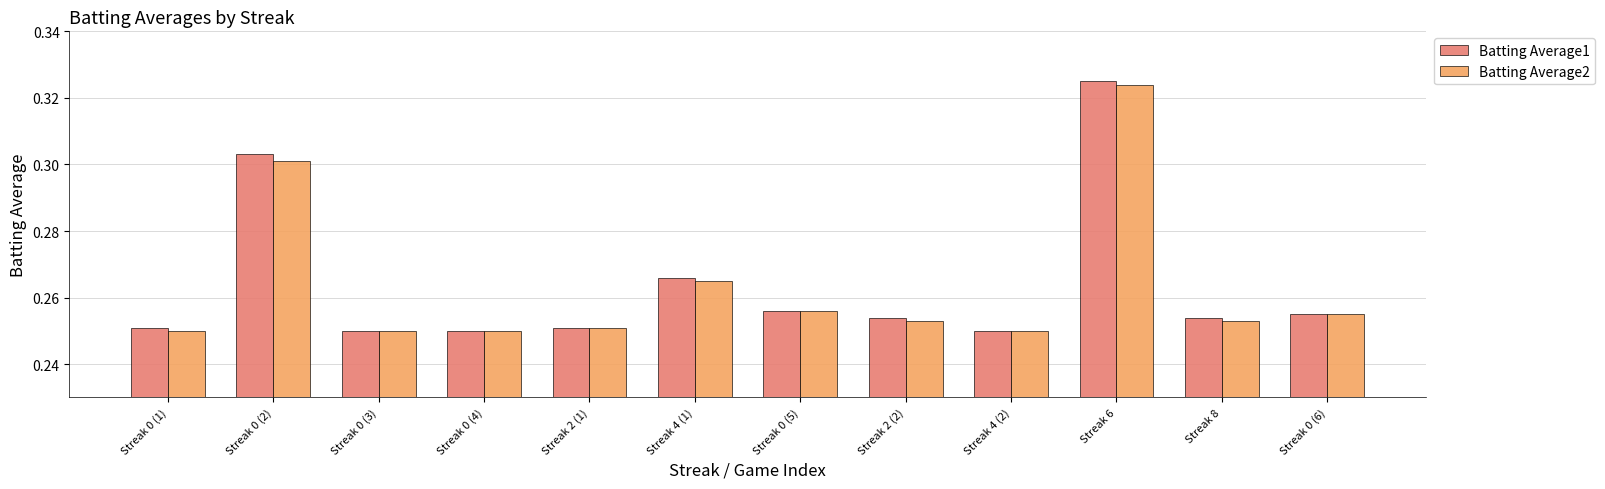

The value of Batting Average2 at Streak 4 (1) is 0.1. True or false?

False